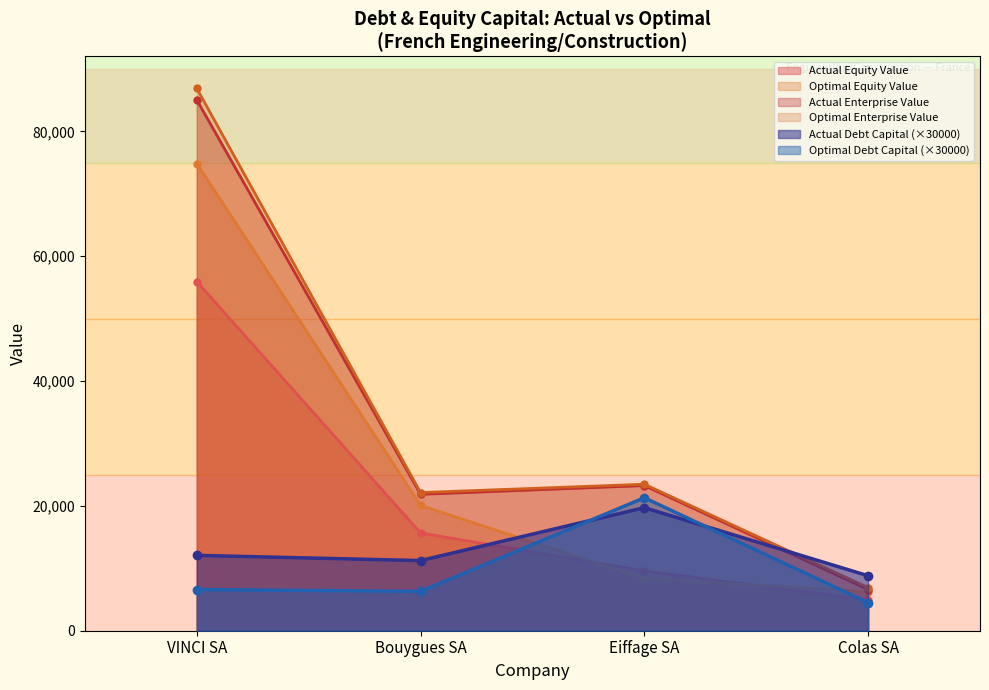

Where is optimal_enterprise_value nearest to the value 46897?

Eiffage SA